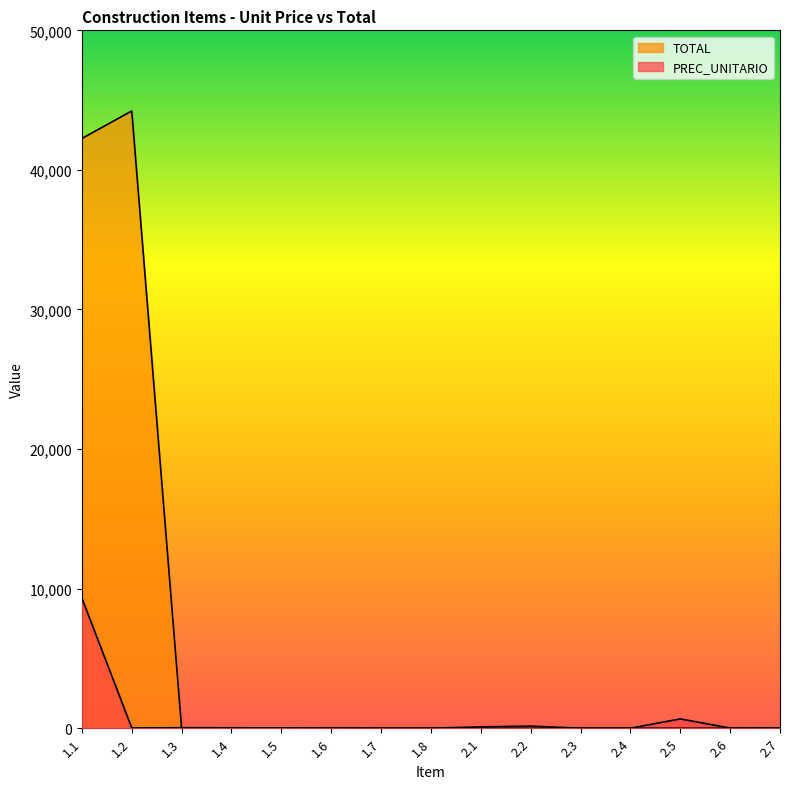

What is the difference between the PREC_UNITARIO values at 1.2 and 1.1?

9307.1